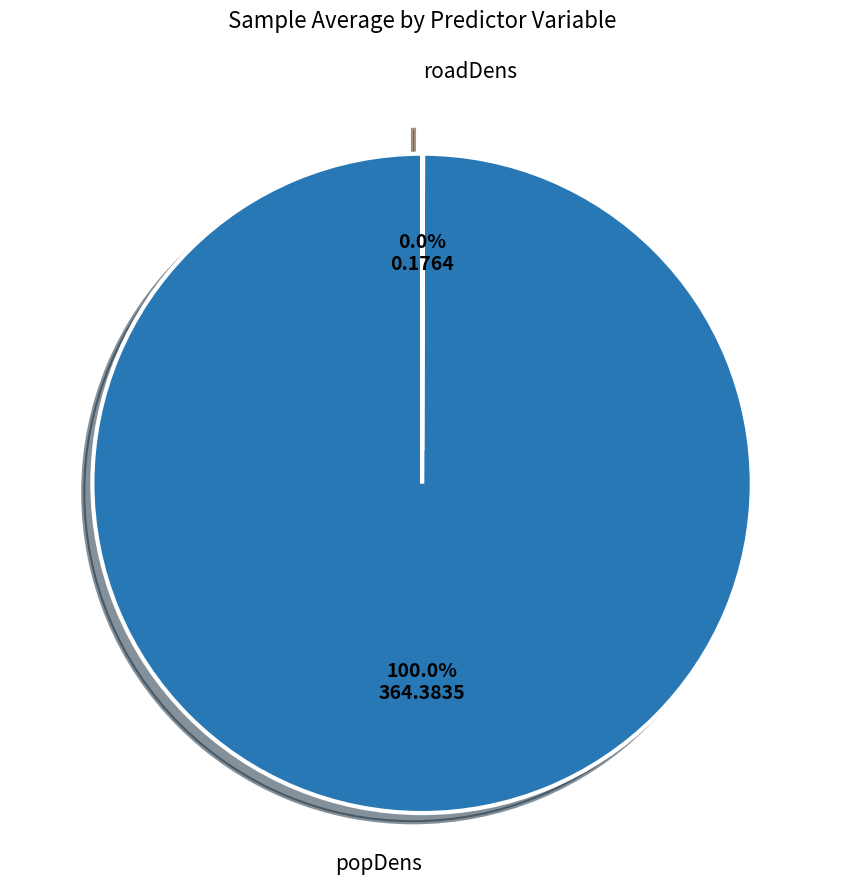

Does any single category account for the majority?

Yes